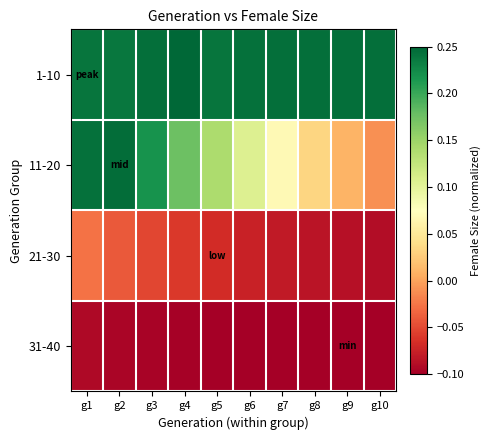

Which series has the largest total across all categories?

1-10